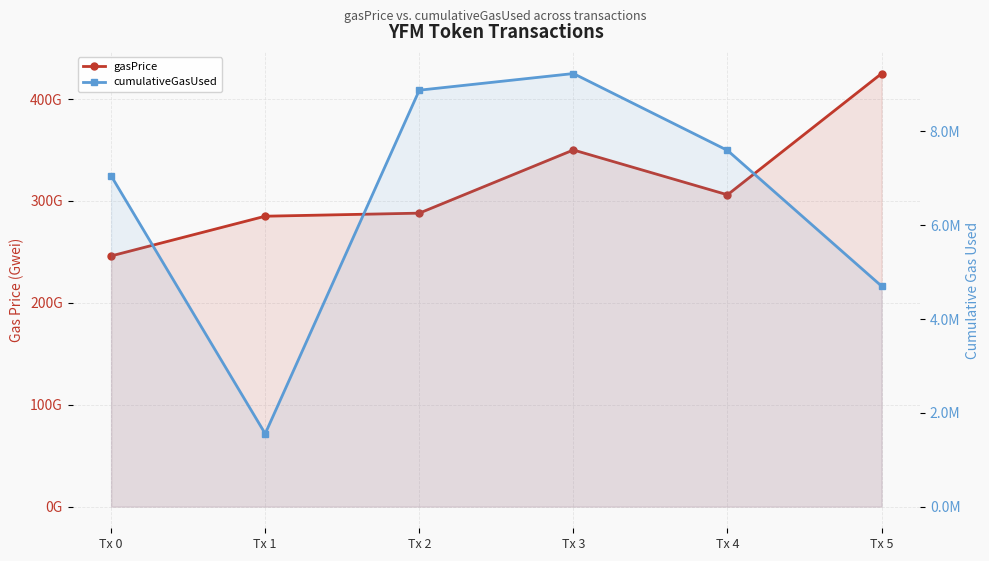

How many lines are shown in the chart?

2